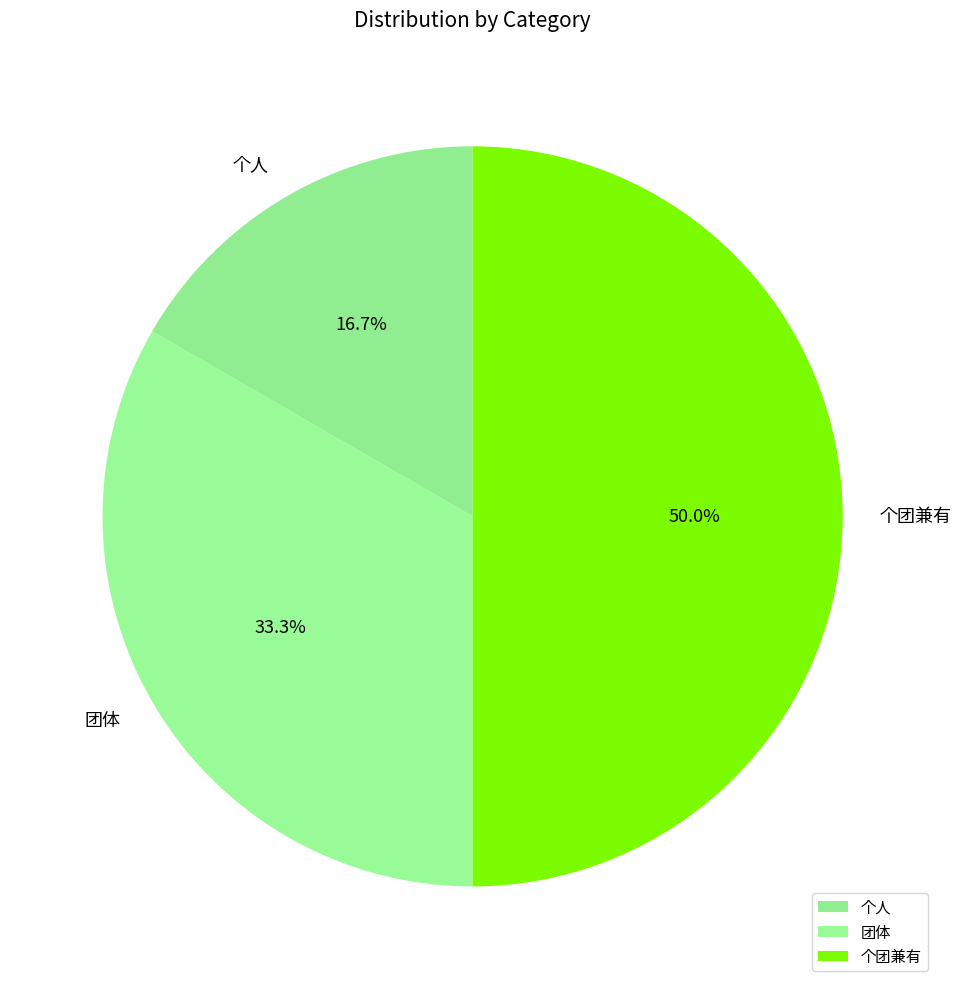

How many slices are in this pie chart?

3